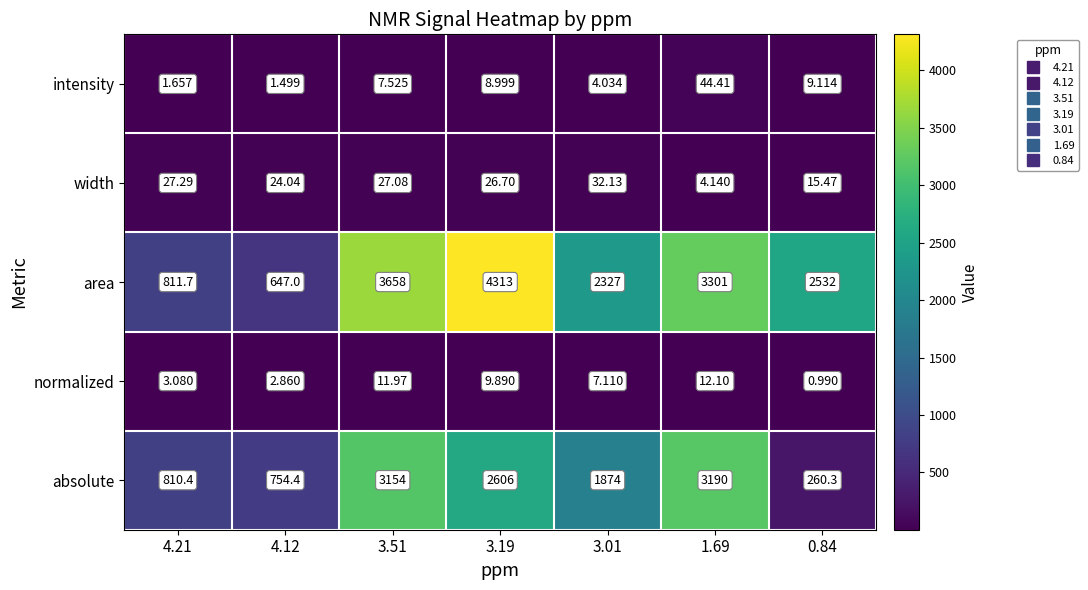

Rank the series by their maximum value, from lowest to highest.

normalized, width, intensity, absolute, area